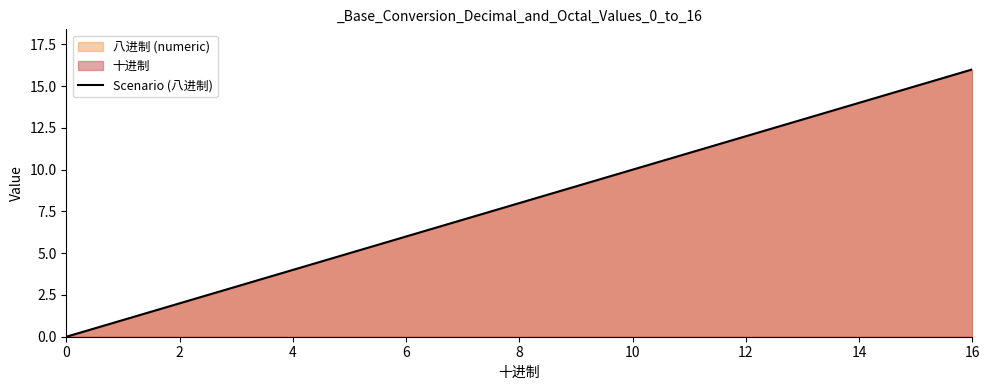

What is the difference between the maximum and minimum values?

16